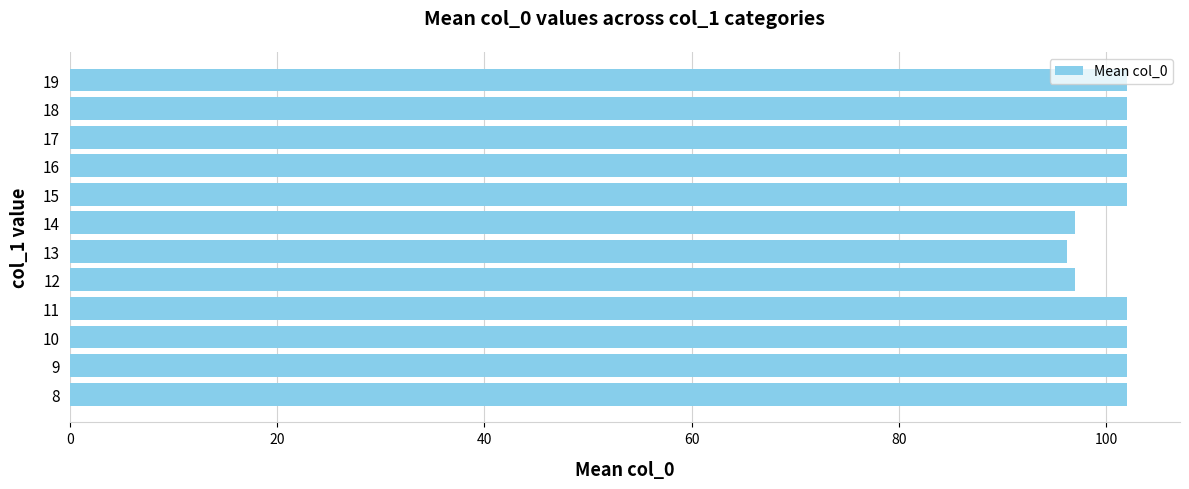

What is the difference between the values at 10 and 12?

5.0